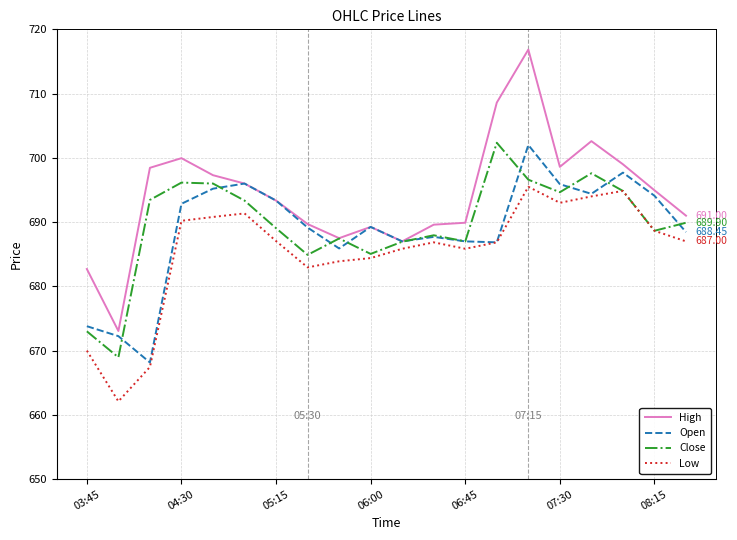

Which series has the largest range (max minus min)?

High